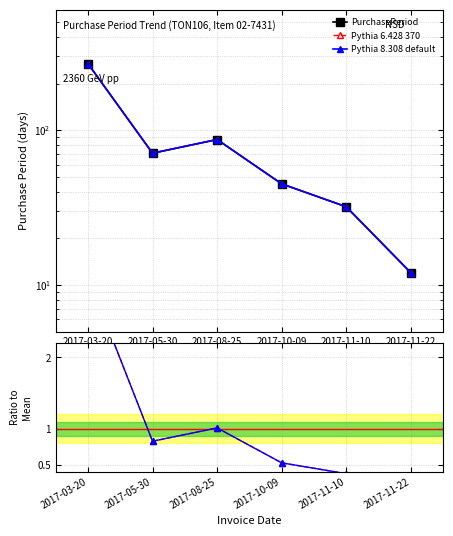

True or false: Pythia 6.428 370 and PurchasePeriod cross at least once.

False